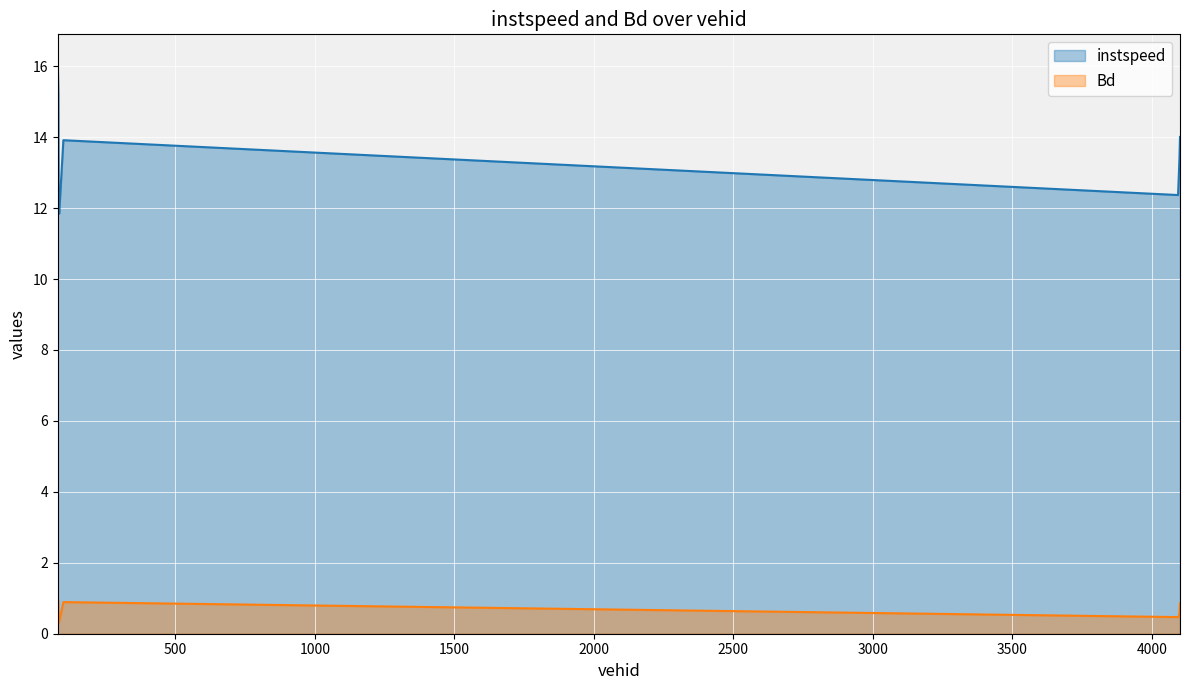

How many lines are shown in the chart?

2